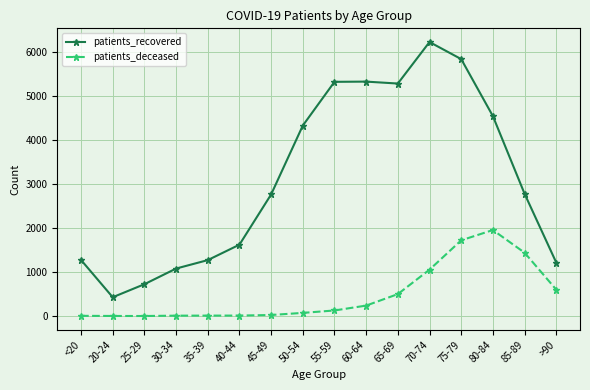

Is this an area chart (filled region under the line)?

No